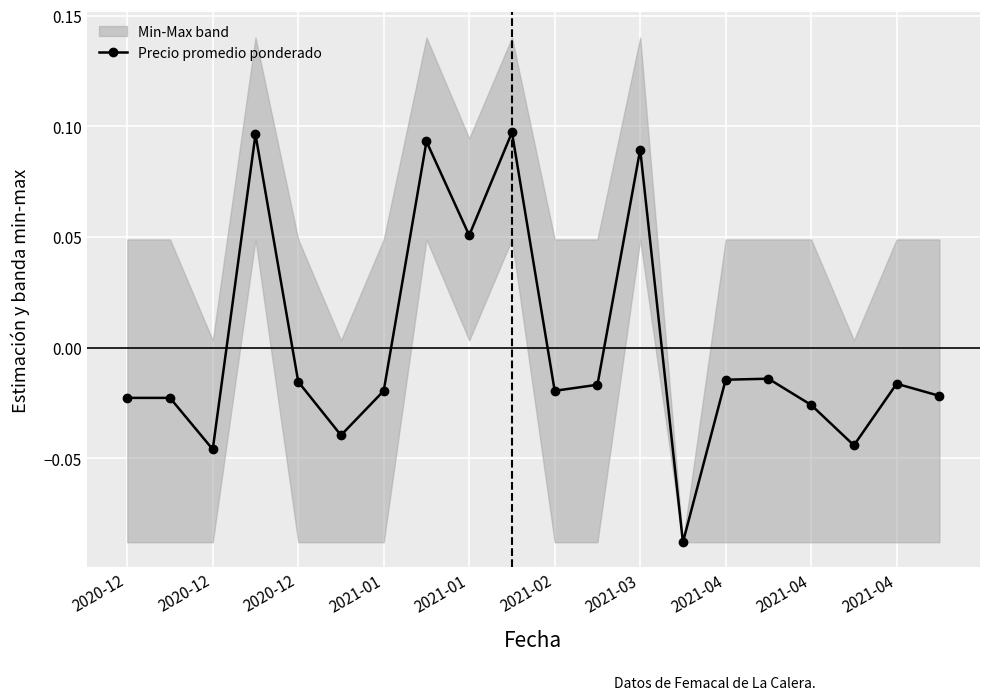

How many data points are less than 0?

15